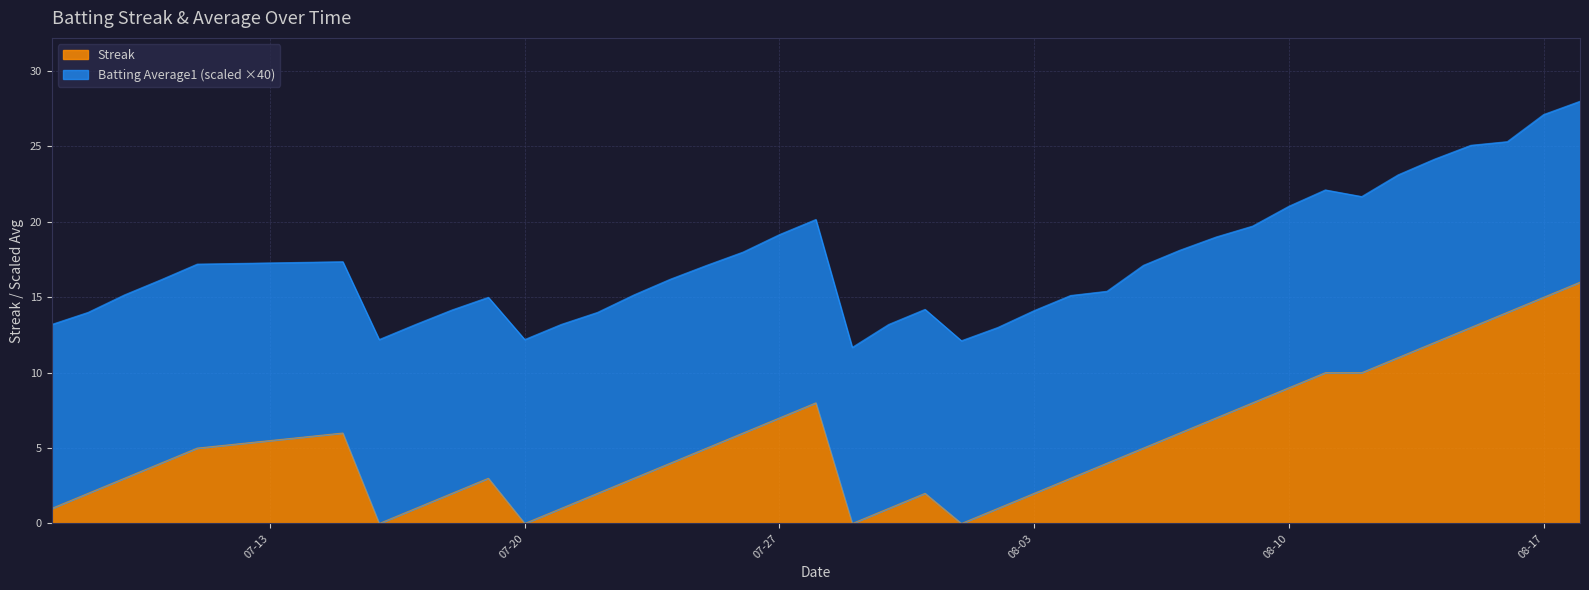

At which label does the data first exceed 4?

2010-07-11